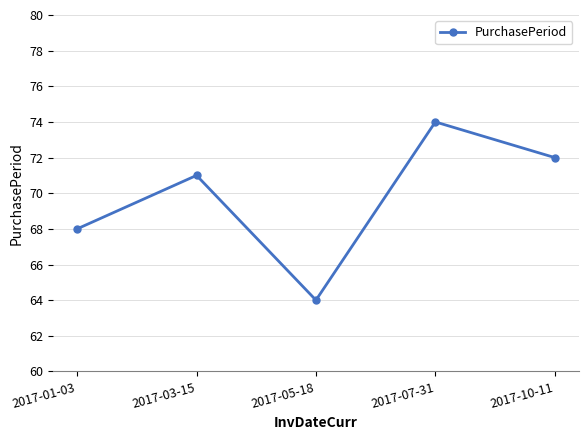

What position from the right is 2017-07-31?

2